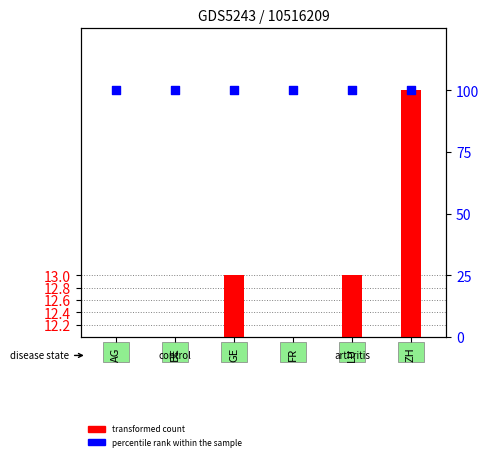

What are all the series names shown in the legend?

transformed count, percentile rank within the sample